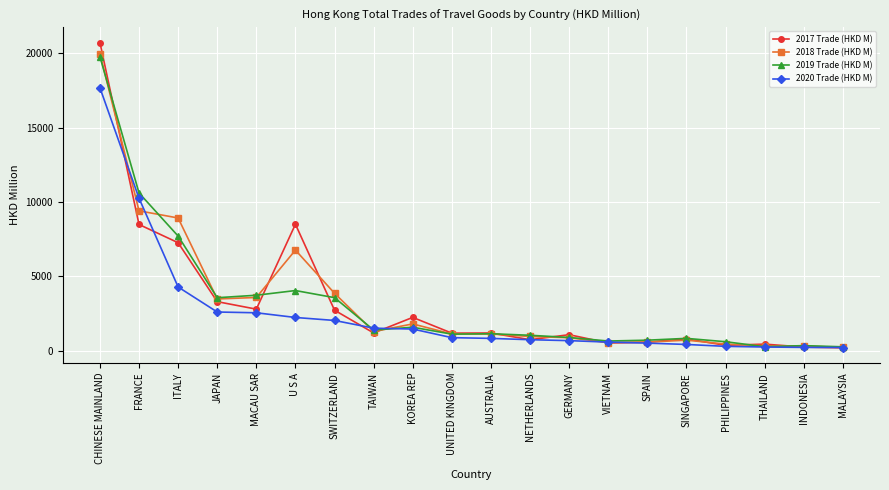

At which label does 2018 Trade (HKD M) first exceed 1119?

CHINESE MAINLAND